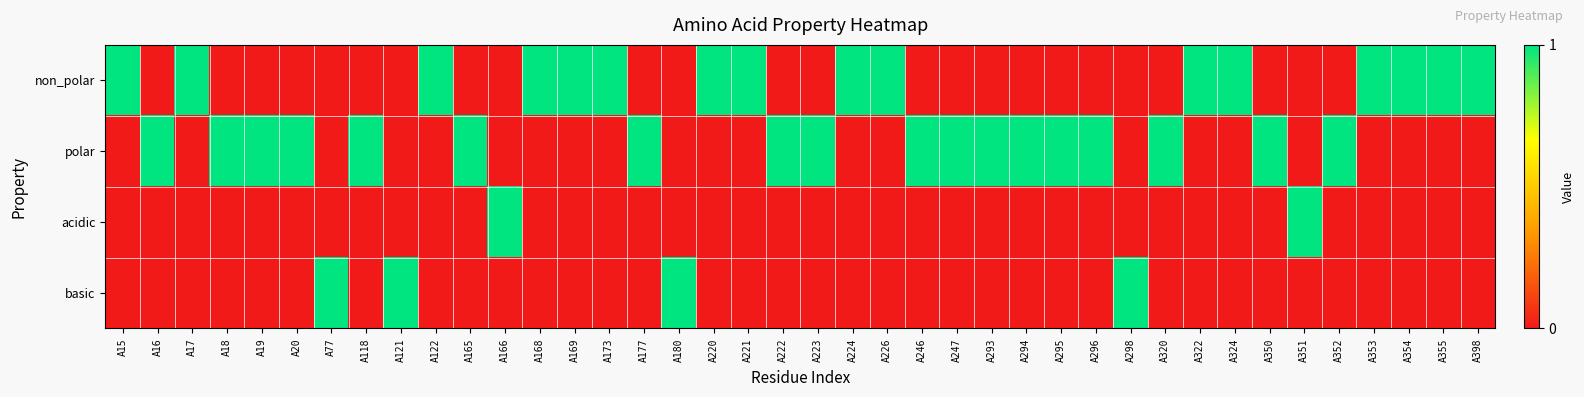

Reading left to right, what are all the values shown in this chart?

non_polar: A15=1	A16=0	A17=1	A18=0	A19=0	A20=0	A77=0	A118=0	A121=0	A122=1	A165=0	A166=0	A168=1	A169=1	A173=1	A177=0	A180=0	A220=1	A221=1	A222=0	A223=0	A224=1	A226=1	A246=0	A247=0	A293=0	A294=0	A295=0	A296=0	A298=0	A320=0	A322=1	A324=1	A350=0	A351=0	A352=0	A353=1	A354=1	A355=1	A398=1
polar: A15=0	A16=1	A17=0	A18=1	A19=1	A20=1	A77=0	A118=1	A121=0	A122=0	A165=1	A166=0	A168=0	A169=0	A173=0	A177=1	A180=0	A220=0	A221=0	A222=1	A223=1	A224=0	A226=0	A246=1	A247=1	A293=1	A294=1	A295=1	A296=1	A298=0	A320=1	A322=0	A324=0	A350=1	A351=0	A352=1	A353=0	A354=0	A355=0	A398=0
acidic: A15=0	A16=0	A17=0	A18=0	A19=0	A20=0	A77=0	A118=0	A121=0	A122=0	A165=0	A166=1	A168=0	A169=0	A173=0	A177=0	A180=0	A220=0	A221=0	A222=0	A223=0	A224=0	A226=0	A246=0	A247=0	A293=0	A294=0	A295=0	A296=0	A298=0	A320=0	A322=0	A324=0	A350=0	A351=1	A352=0	A353=0	A354=0	A355=0	A398=0
basic: A15=0	A16=0	A17=0	A18=0	A19=0	A20=0	A77=1	A118=0	A121=1	A122=0	A165=0	A166=0	A168=0	A169=0	A173=0	A177=0	A180=1	A220=0	A221=0	A222=0	A223=0	A224=0	A226=0	A246=0	A247=0	A293=0	A294=0	A295=0	A296=0	A298=1	A320=0	A322=0	A324=0	A350=0	A351=0	A352=0	A353=0	A354=0	A355=0	A398=0